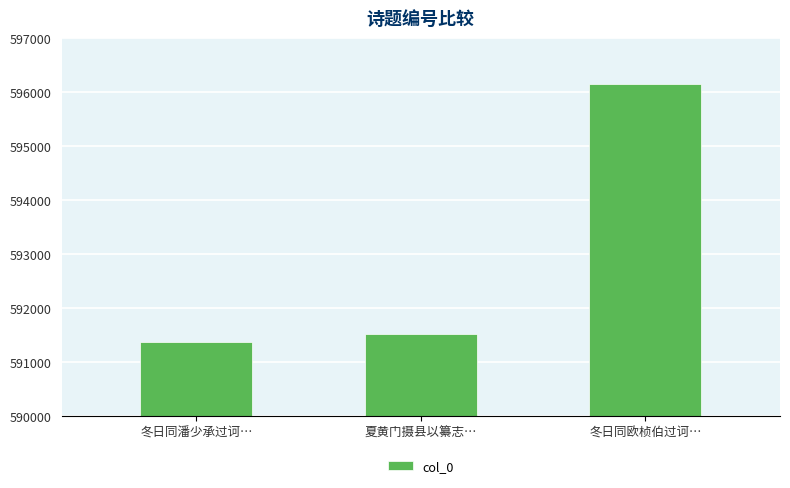

At which label is the value closest to 593762?

夏黄门摄县以纂志…